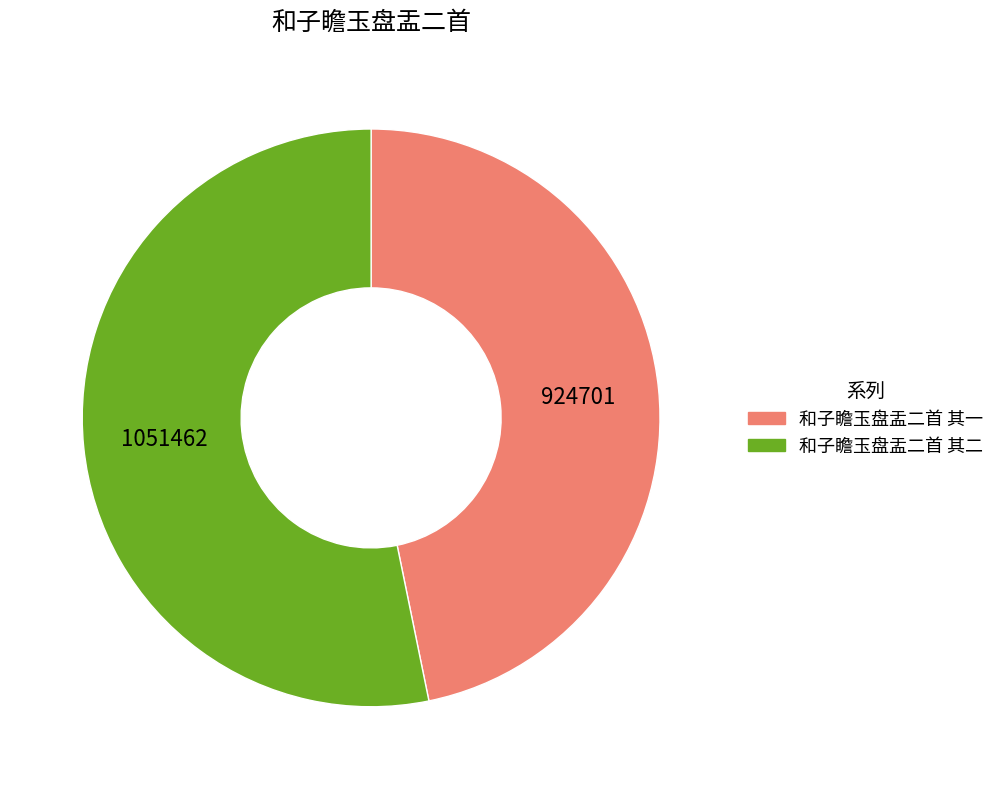

Is the sum of 和子瞻玉盘盂二首 其二 and 和子瞻玉盘盂二首 其一 greater than half?

Yes